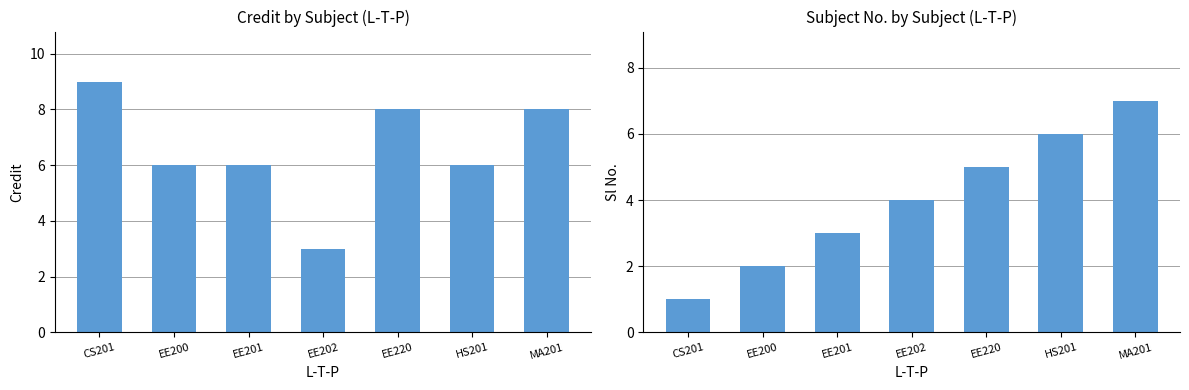

How many groups of bars are there?

7